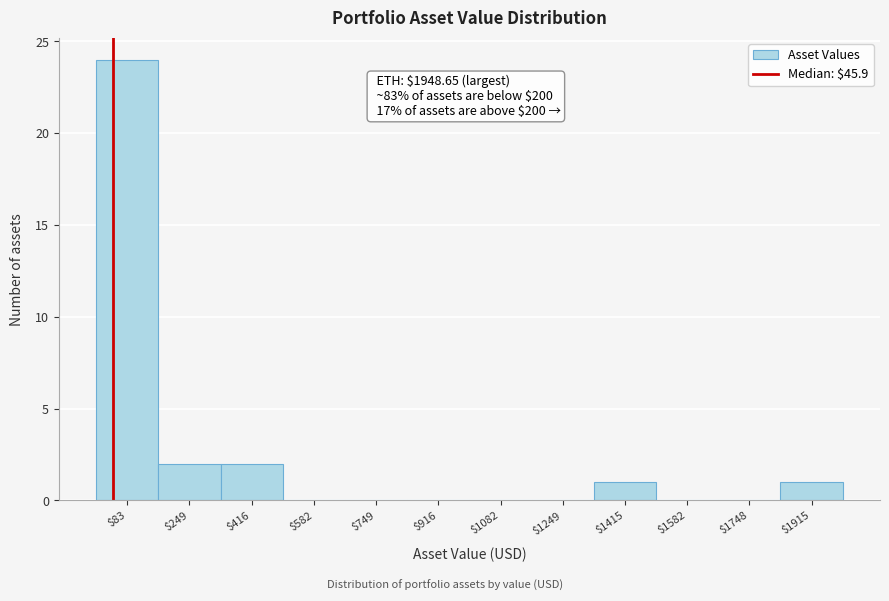

Over which range of the x-axis is the bar tallest?

0 to 160